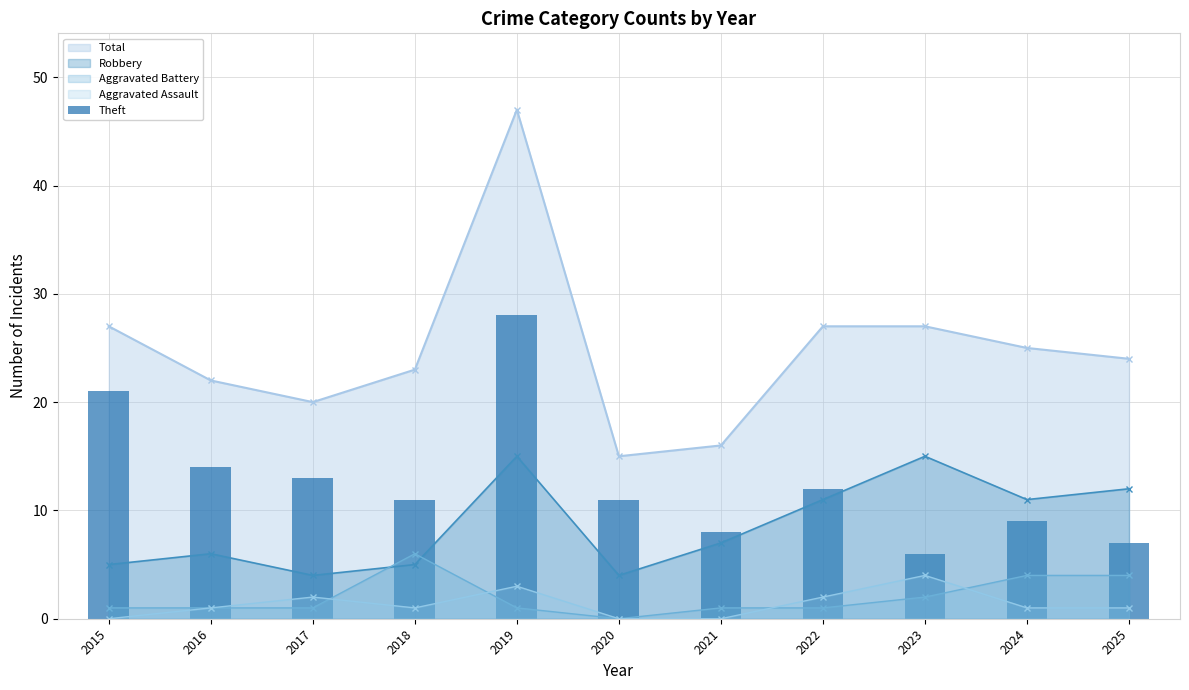

What is the maximum value for Robbery?

15